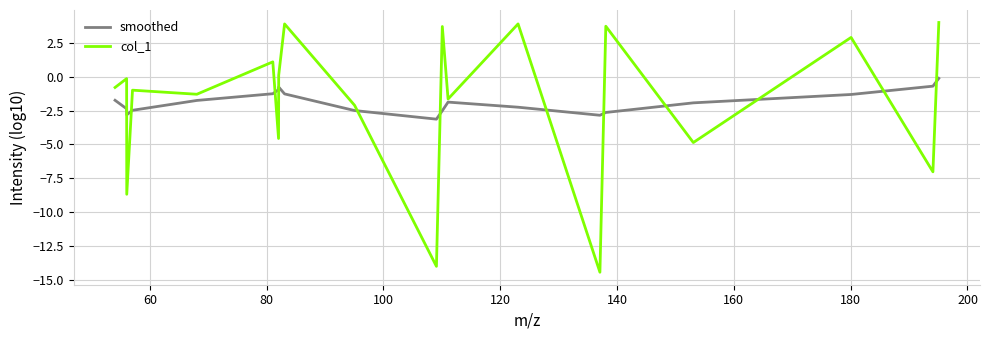

Which series has the largest range (max minus min)?

col_1